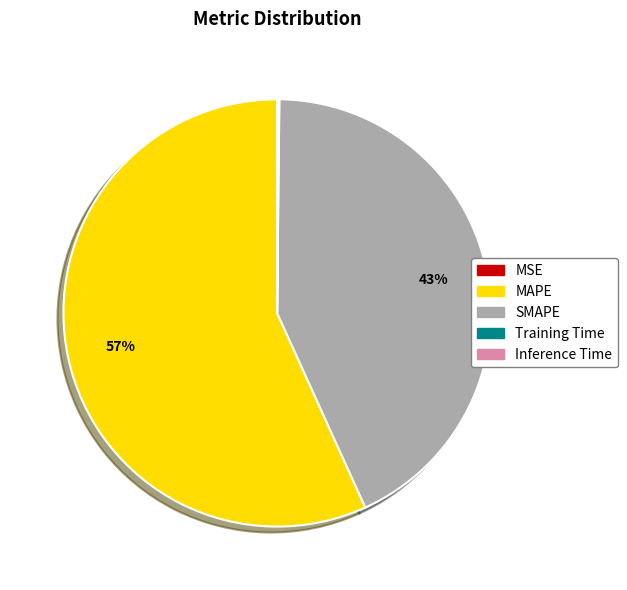

Does any single category account for the majority?

Yes